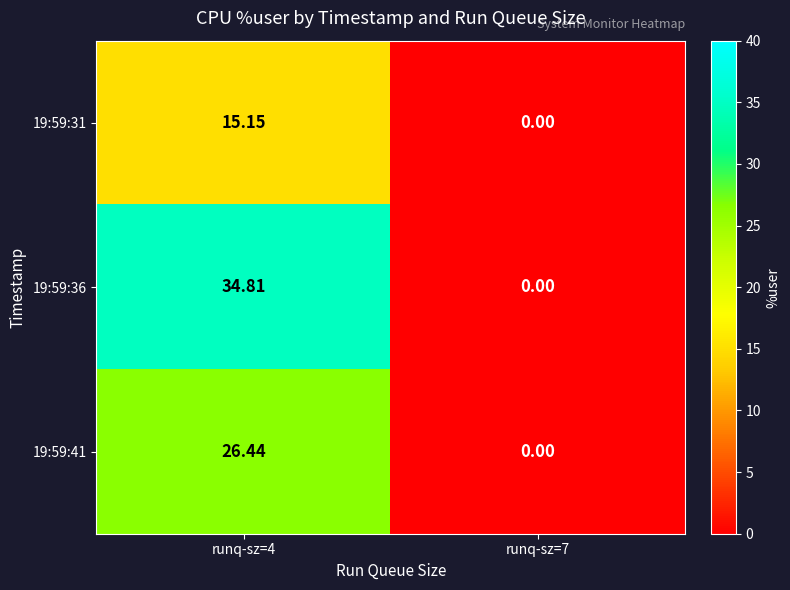

Is the value of 19:59:36 at runq-sz=4 greater than the value of 19:59:41 at runq-sz=7?

Yes